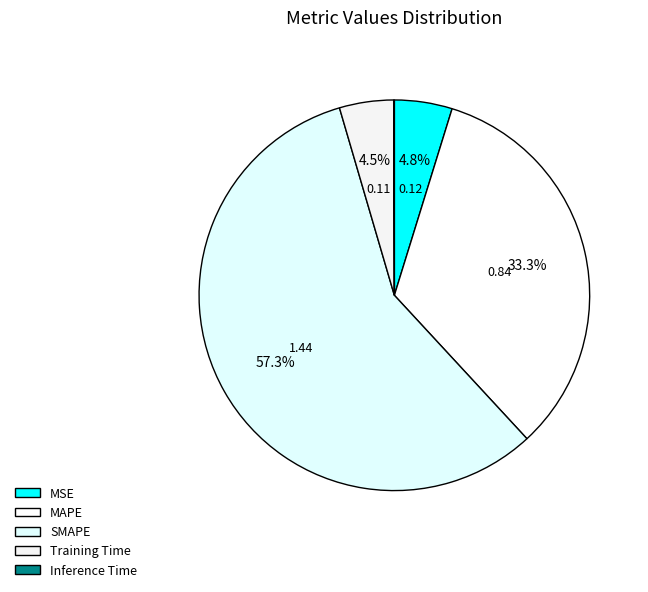

Which slice is the largest?

SMAPE